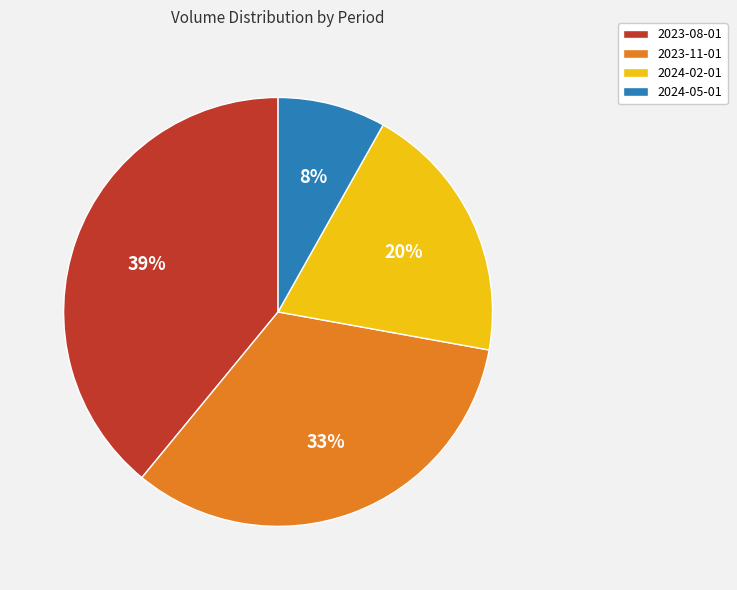

The 2024-02-01 slice represents 20% of the pie. True or false?

True